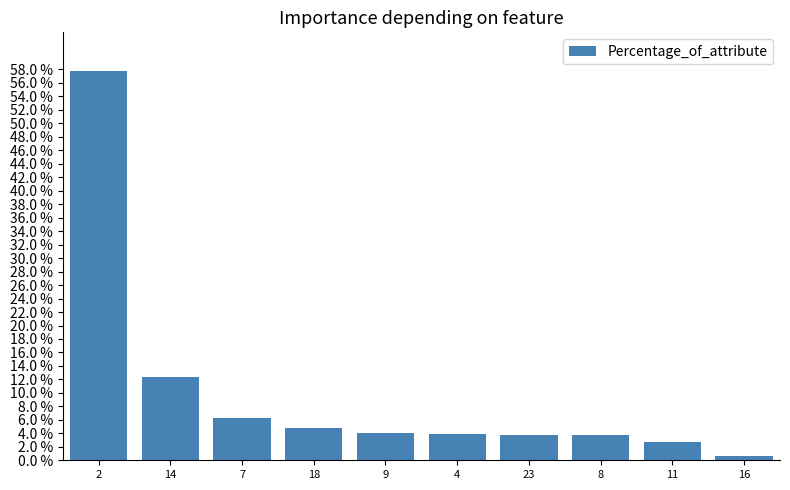

Which has a higher value, 4 or 14?

14